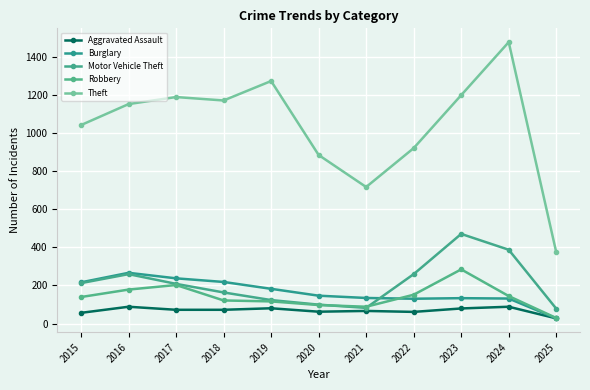

Count the number of data series in this chart.

5